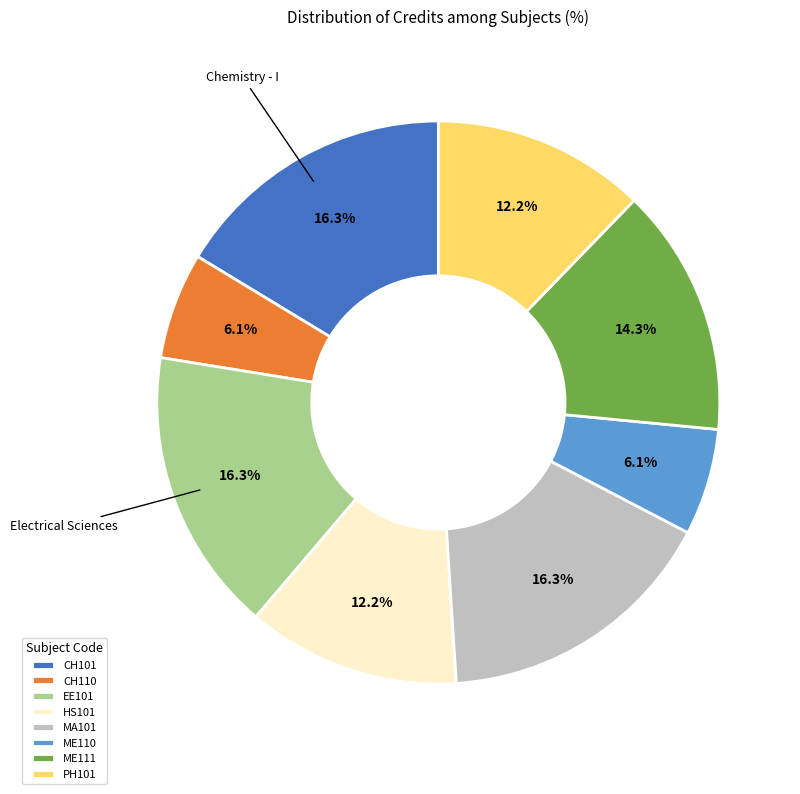

Is there a majority slice in this chart?

No